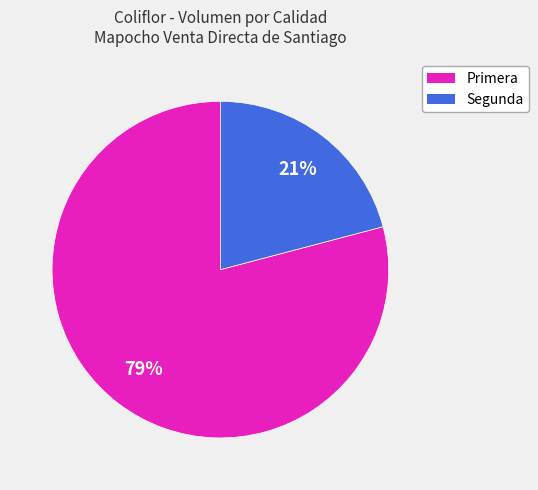

Is Segunda the majority of the pie?

No